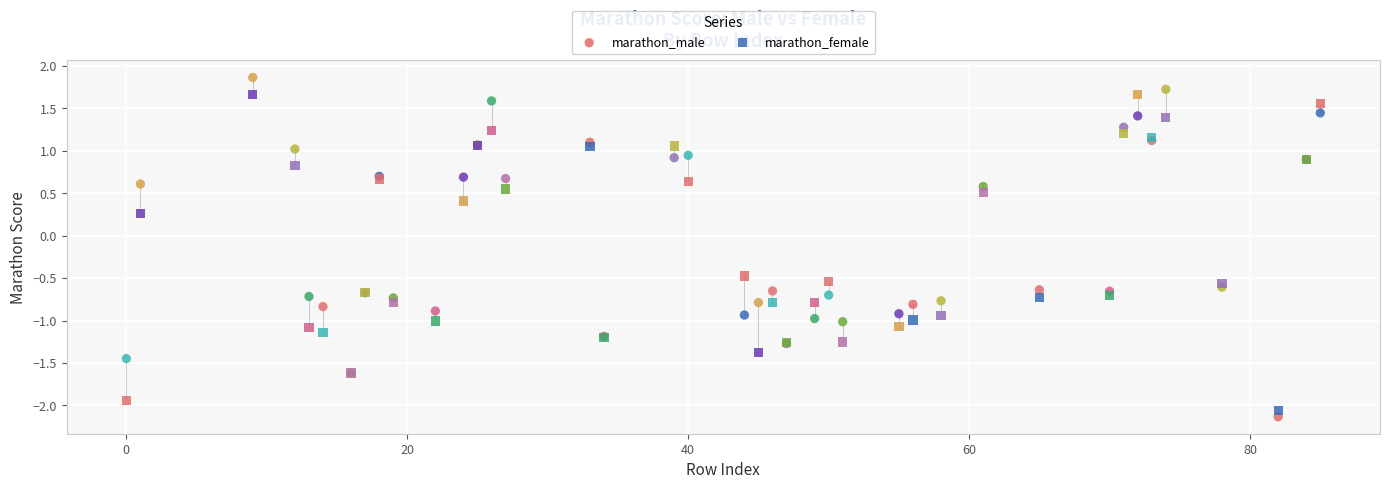

In the marathon_female series, what Y value is closest to 0?

0.3